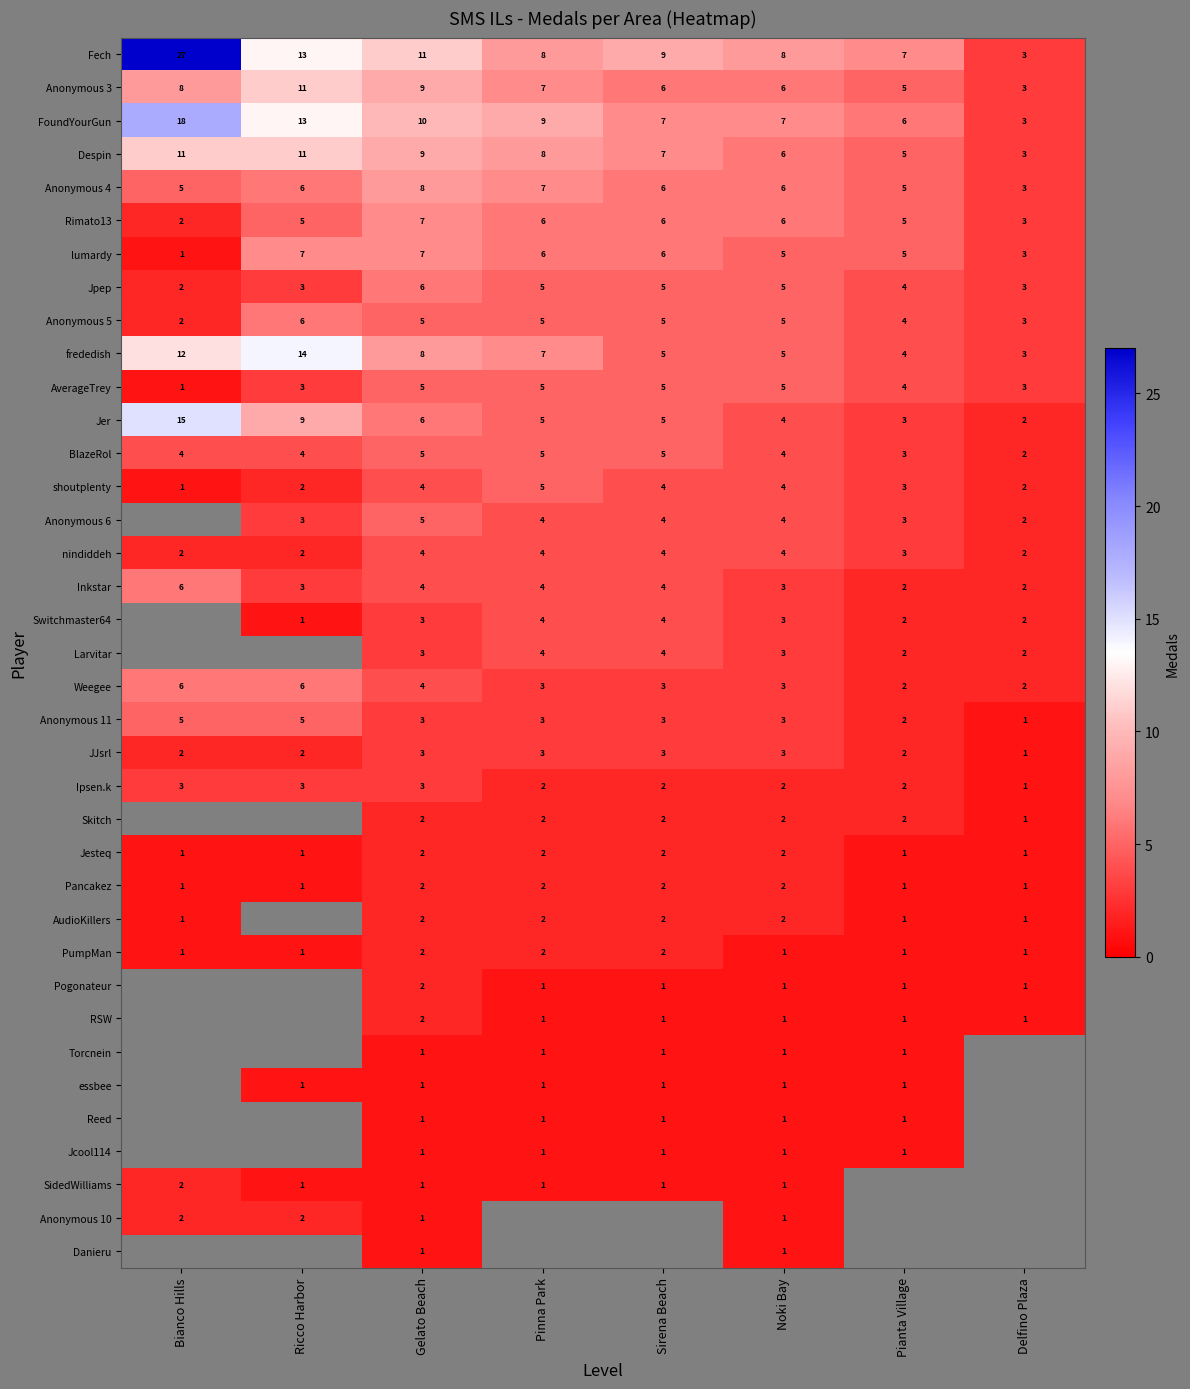

How many Weegee values are between 3 and 6?

6